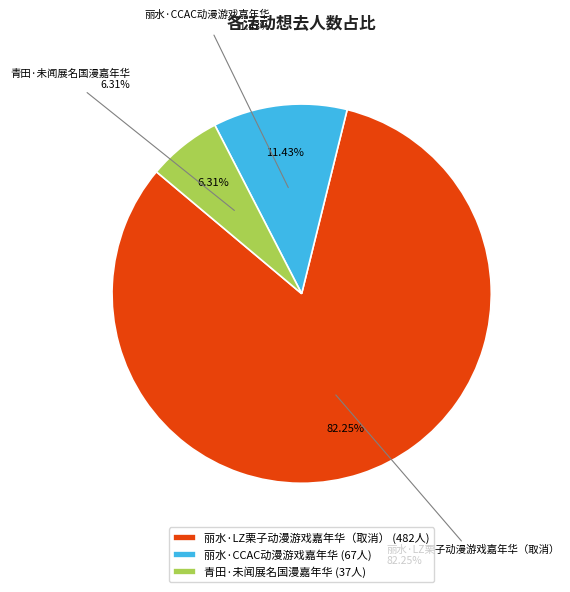

What is the largest slice in the pie chart?

丽水·LZ栗子动漫游戏嘉年华（取消）